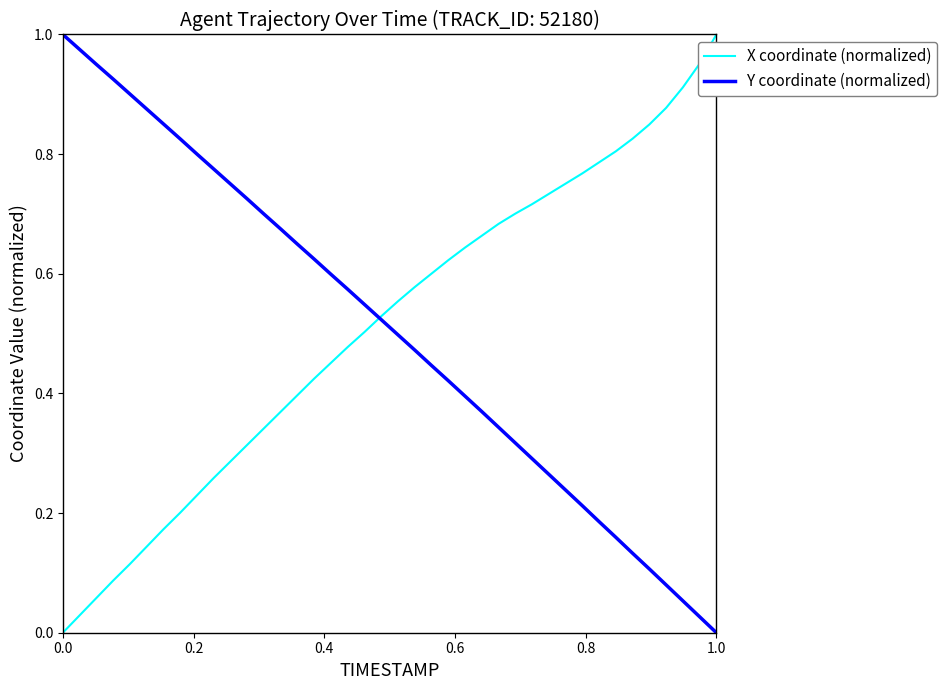

True or false: Y coordinate (normalized) has more than 1 points higher than both neighbors.

False